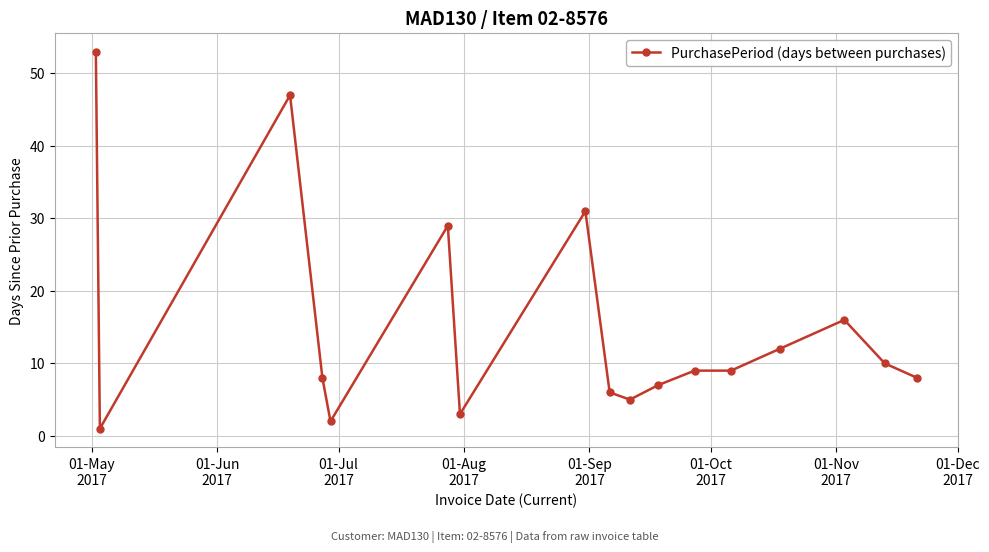

What is the greatest value displayed?

53